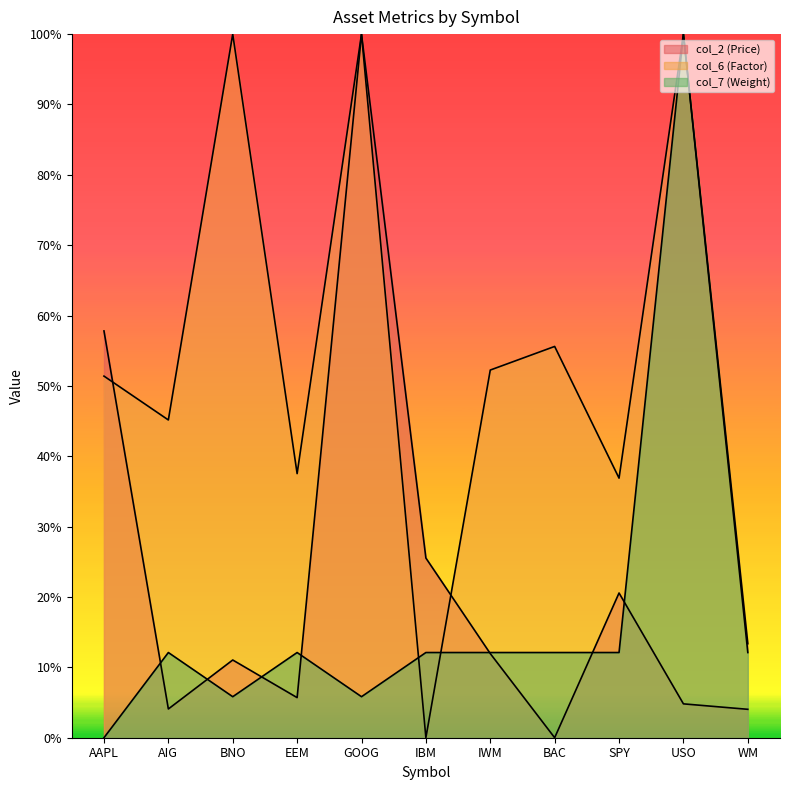

What is the sum of the col_2 (Price) values at EEM and AIG?

1.0